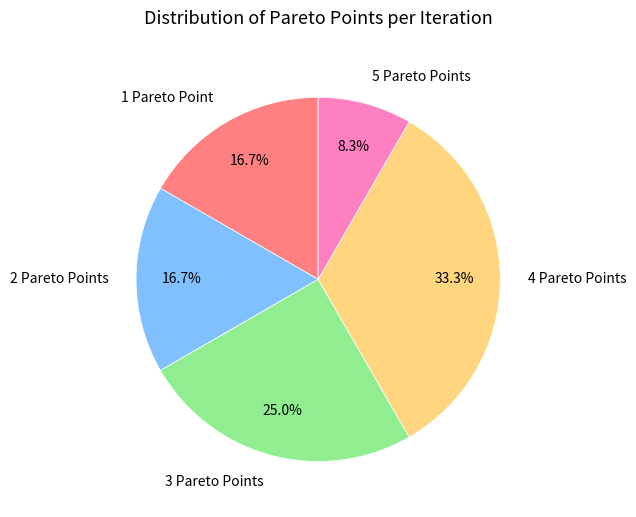

Combined, what portion of the pie is 4 Pareto Points and 1 Pareto Point?

50.0%